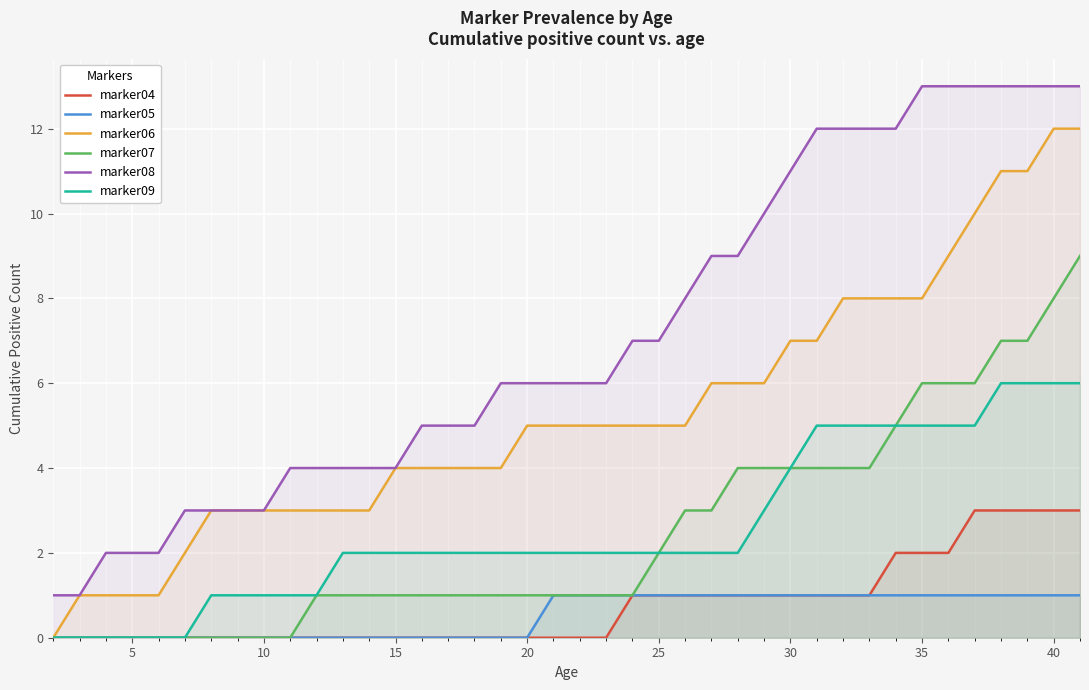

Rank the series by their maximum value, from highest to lowest.

marker08, marker06, marker07, marker09, marker04, marker05